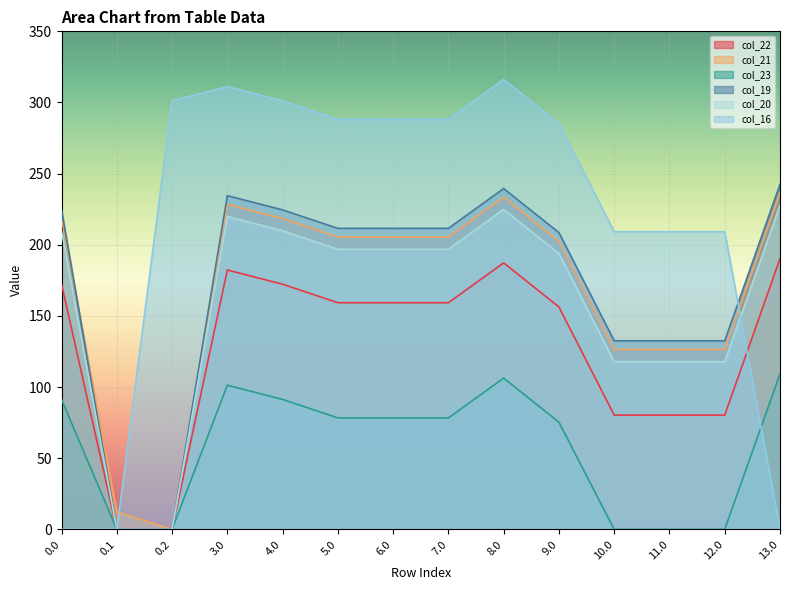

The col_21 series shows 205.4 at 7.0. True or false?

True